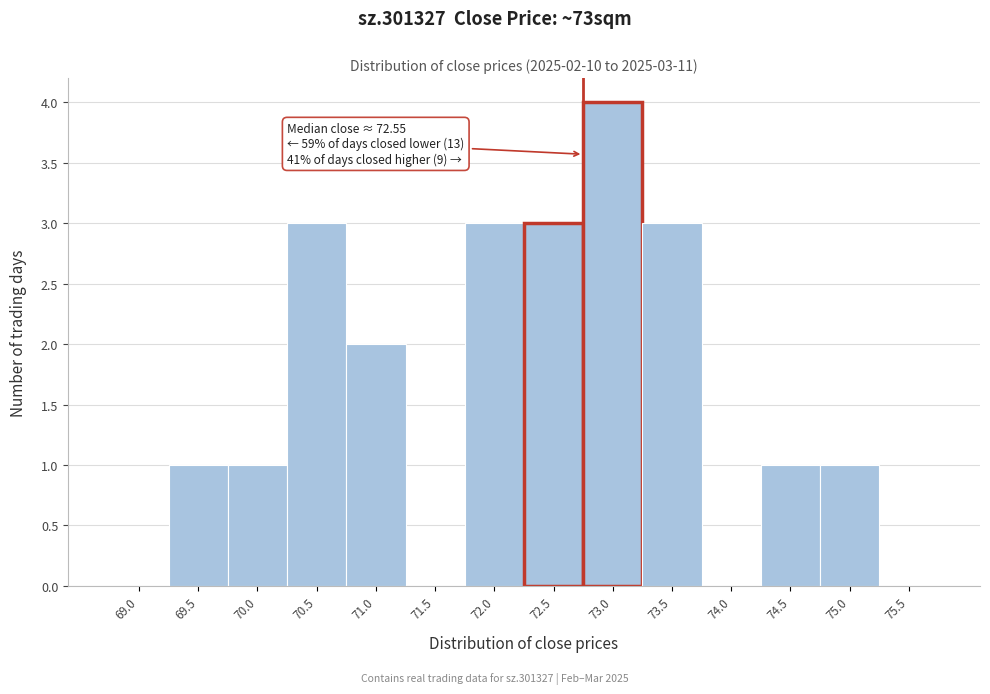

Reading left to right, transcribe all the data shown in this chart.

69.0=0	69.5=1	70.0=1	70.5=3	71.0=2	71.5=0	72.0=3	72.5=3	73.0=4	73.5=3	74.0=0	74.5=1	75.0=1	75.5=0